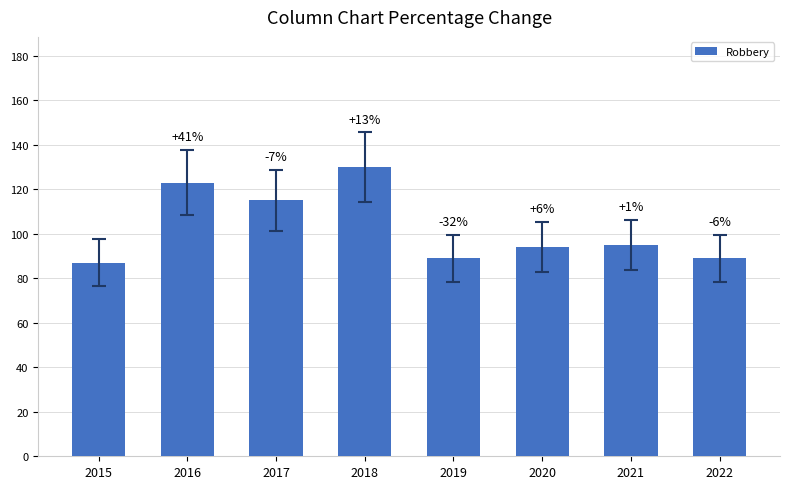

Which label corresponds to the largest value in the chart?

2018